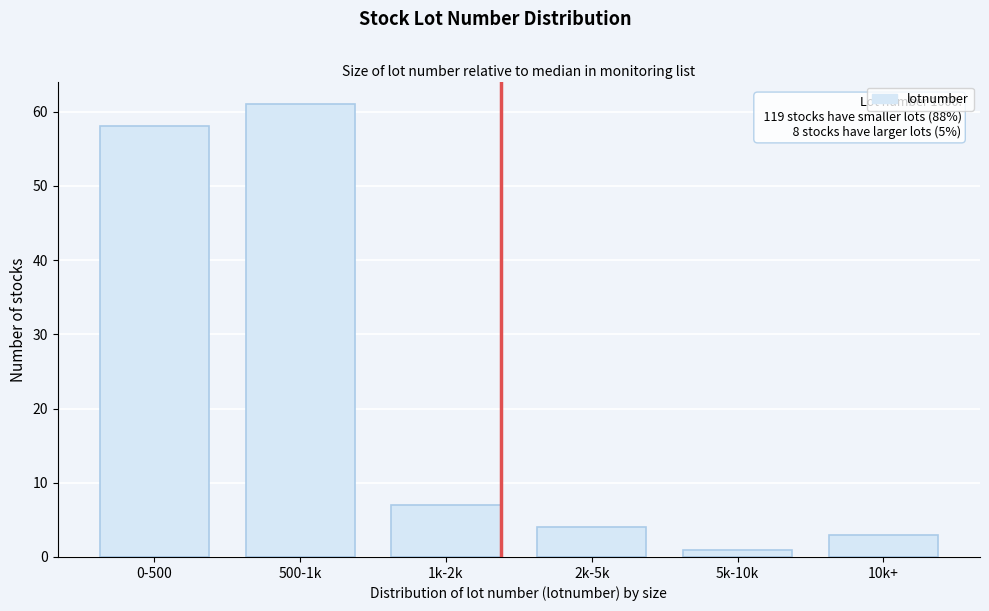

Reading right to left, transcribe all the data shown in this chart.

10k+=3	5k-10k=1	2k-5k=4	1k-2k=7	500-1k=61	0-500=58